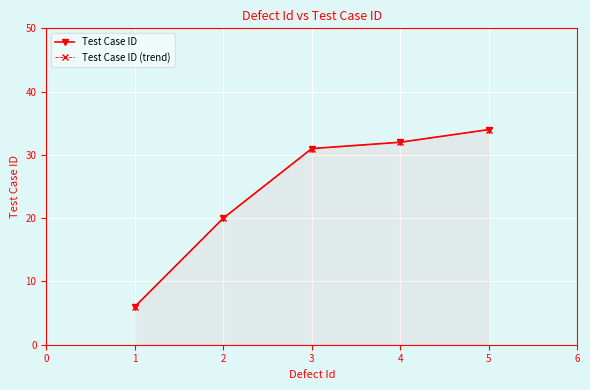

Which series changed the most between 2 and 5?

Test Case ID